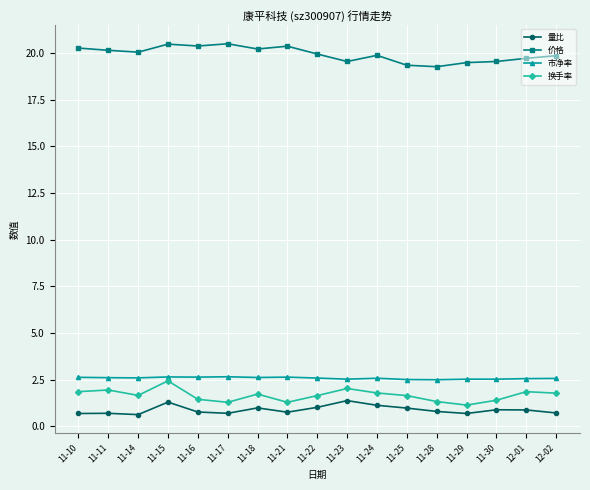

What is the total value across all series at 11-16?

25.2